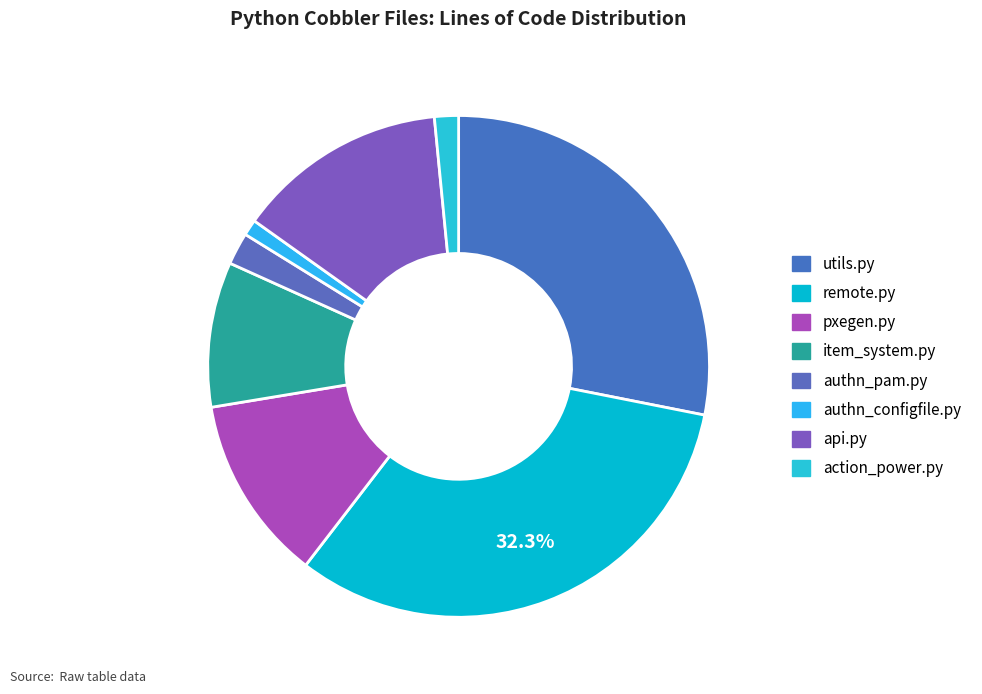

What is the change in value from pxegen.py to item_system.py?

-212